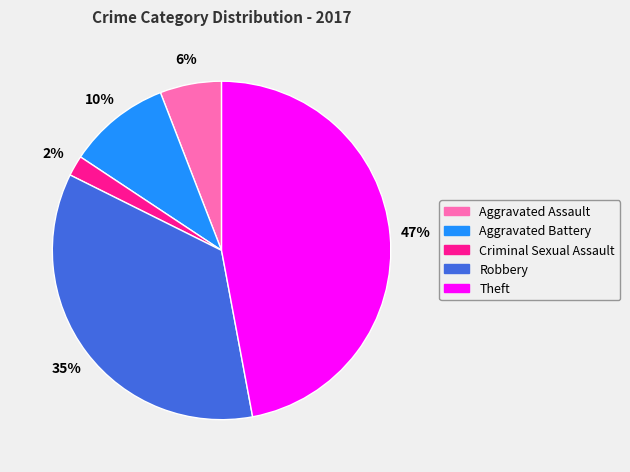

To the nearest percent, what portion does Theft represent?

47%